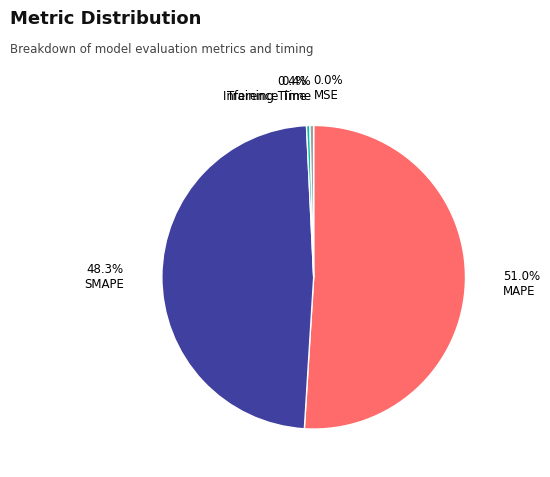

To the nearest percent, what is the difference between the largest and smallest slice percentages?

51%